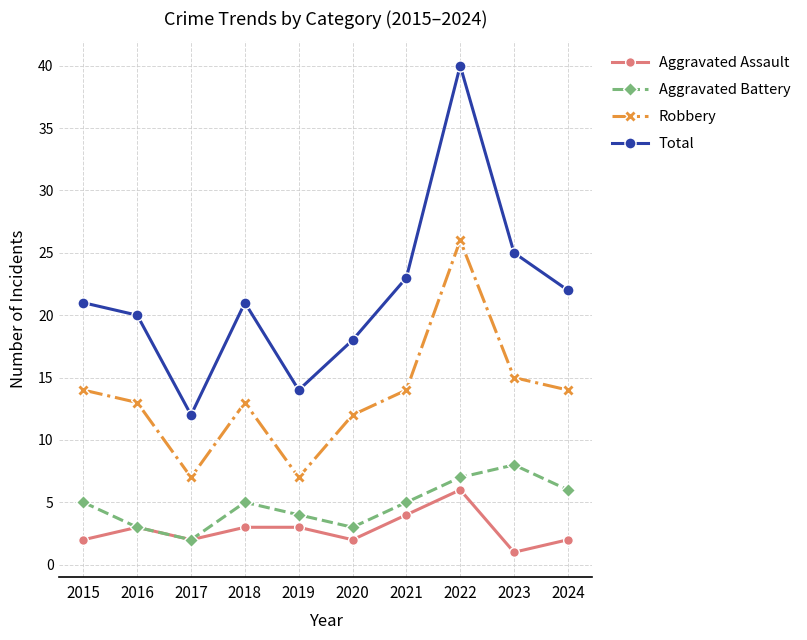

Reading left to right, extract all data points from this chart.

Aggravated Assault: 2	3	2	3	3	2	4	6	1	2
Aggravated Battery: 5	3	2	5	4	3	5	7	8	6
Robbery: 14	13	7	13	7	12	14	26	15	14
Total: 21	20	12	21	14	18	23	40	25	22